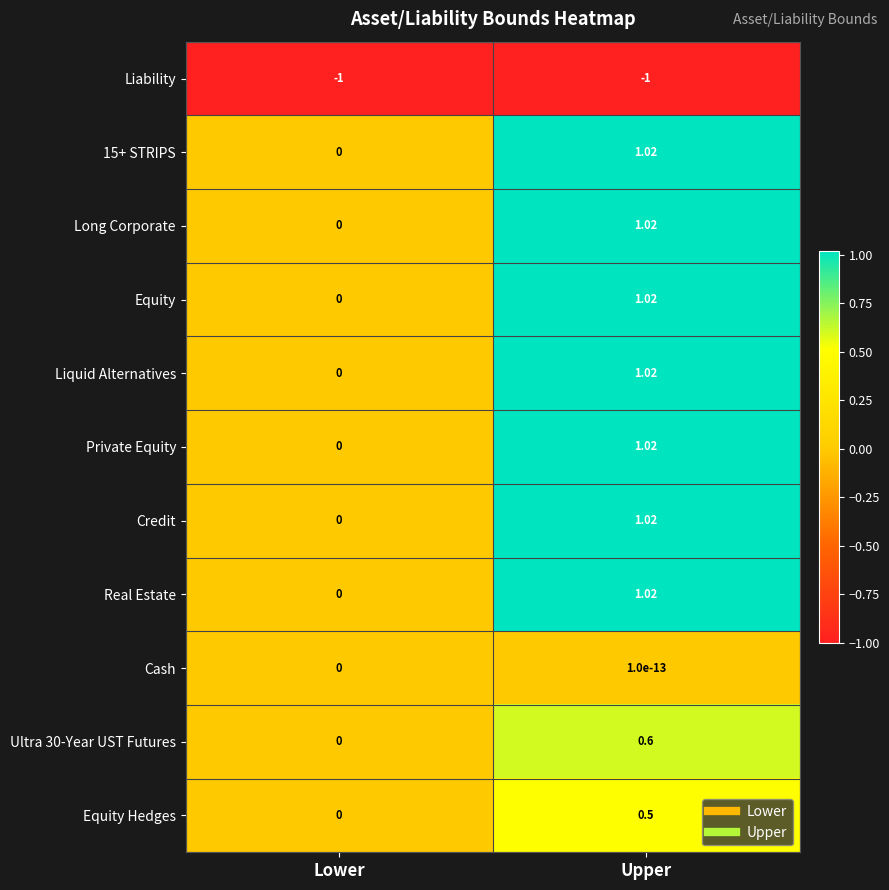

What is the difference between the highest and lowest values at Upper?

2.0